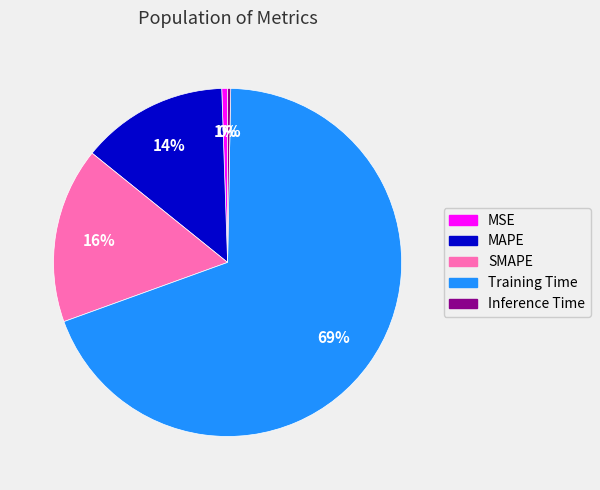

True or false: SMAPE accounts for 22% of the total.

False